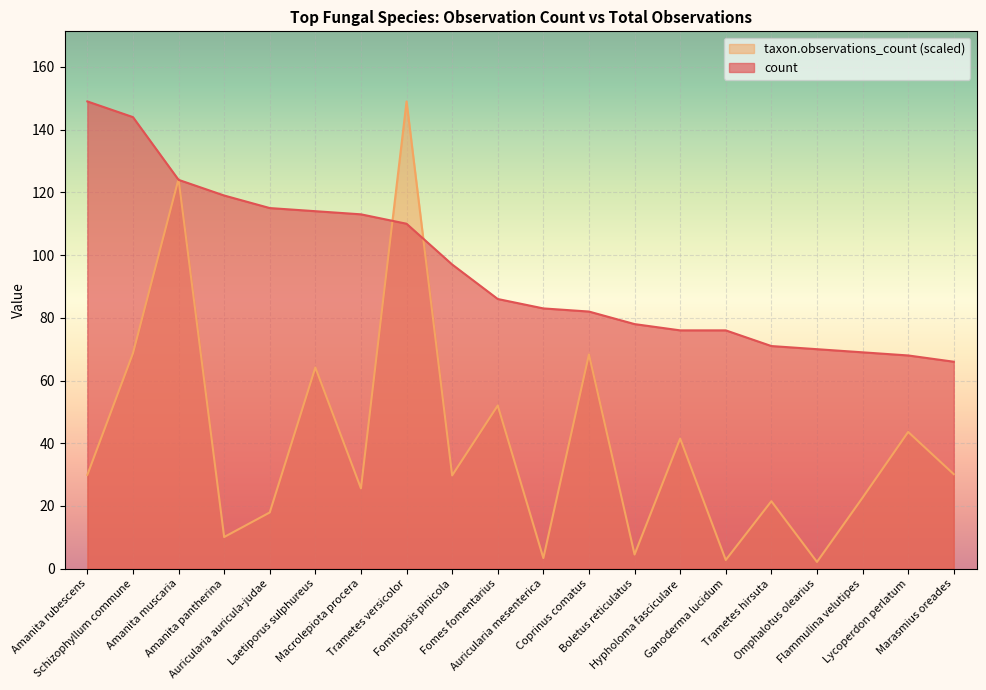

Reading left to right, extract all data points from this chart.

count: Amanita rubescens=149.0	Schizophyllum commune=144.0	Amanita muscaria=124.0	Amanita pantherina=119.0	Auricularia auricula-judae=115.0	Laetiporus sulphureus=114.0	Macrolepiota procera=113.0	Trametes versicolor=110.0	Fomitopsis pinicola=97.0	Fomes fomentarius=86.0	Auricularia mesenterica=83.0	Coprinus comatus=82.0	Boletus reticulatus=78.0	Hypholoma fasciculare=76.0	Ganoderma lucidum=76.0	Trametes hirsuta=71.0	Omphalotus olearius=70.0	Flammulina velutipes=69.0	Lycoperdon perlatum=68.0	Marasmius oreades=66.0
taxon.observations_count: Amanita rubescens=29.9	Schizophyllum commune=68.7	Amanita muscaria=124.3	Amanita pantherina=10.1	Auricularia auricula-judae=17.9	Laetiporus sulphureus=64.2	Macrolepiota procera=25.6	Trametes versicolor=149.0	Fomitopsis pinicola=29.8	Fomes fomentarius=52.0	Auricularia mesenterica=3.4	Coprinus comatus=68.3	Boletus reticulatus=4.5	Hypholoma fasciculare=41.5	Ganoderma lucidum=2.8	Trametes hirsuta=21.5	Omphalotus olearius=2.2	Flammulina velutipes=22.7	Lycoperdon perlatum=43.6	Marasmius oreades=30.1